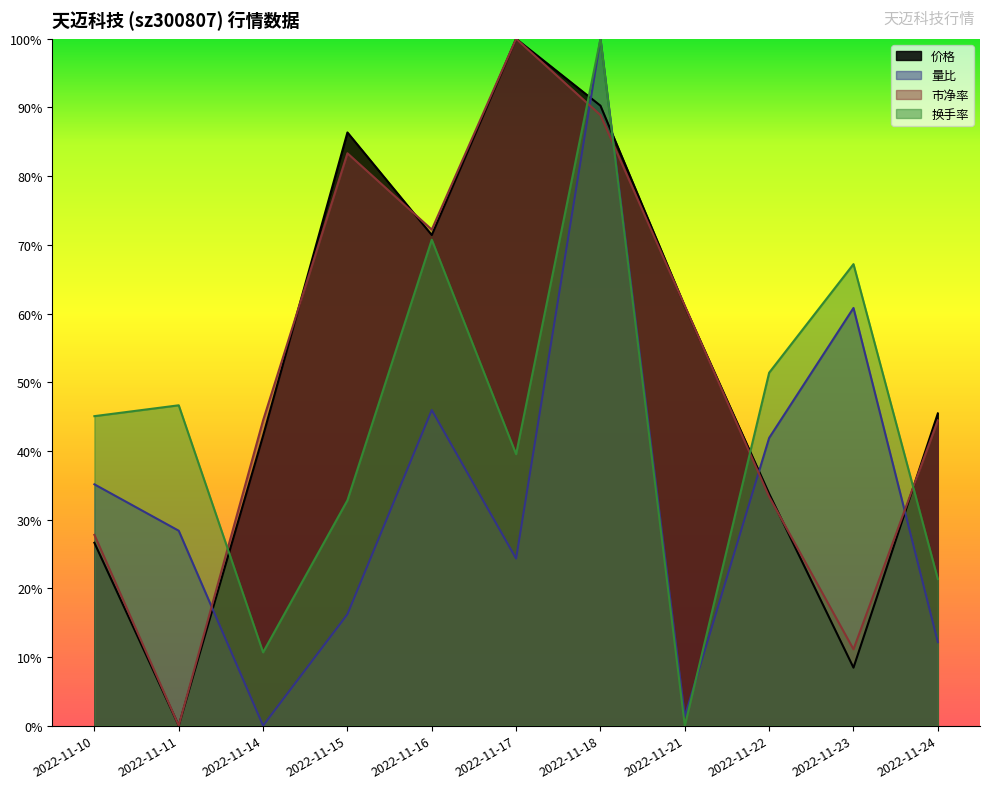

Where is the first local maximum for 量比?

2022-11-16